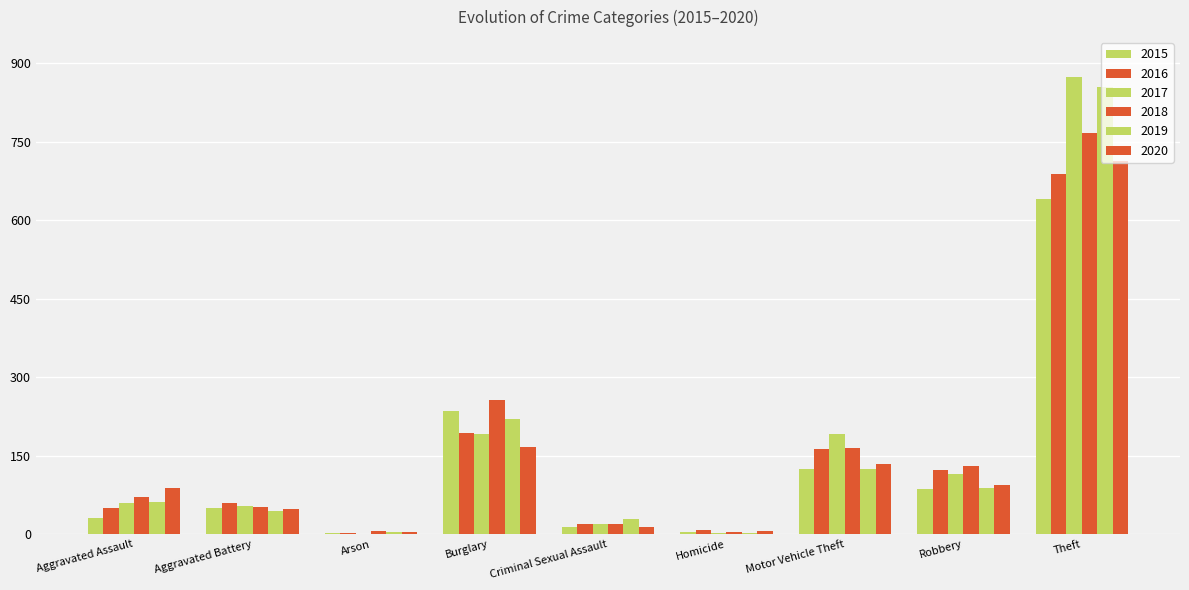

Is the value of 2017 at Arson greater than the value of 2020 at Motor Vehicle Theft?

No